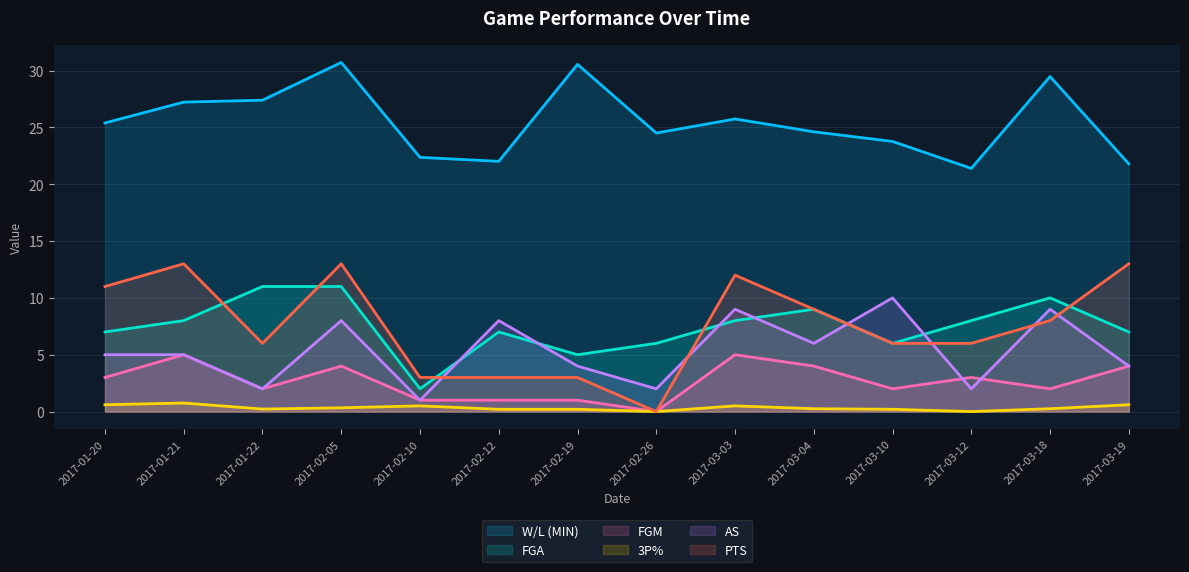

Is it true that W/L (MIN) equals 27.2 at 2017-01-21?

True